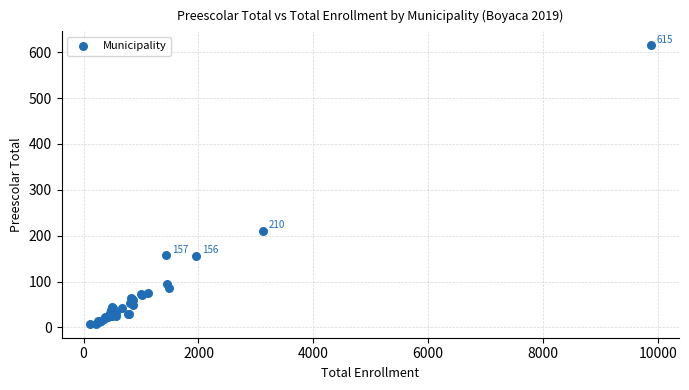

What Y value in the scatter plot is closest to 311?

210